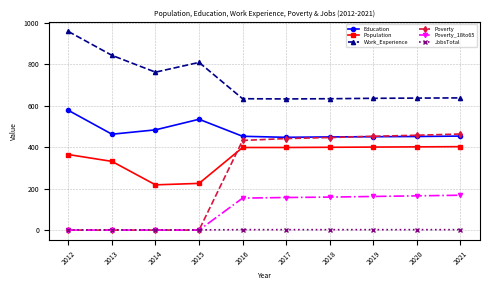

What is the greatest value displayed?

958